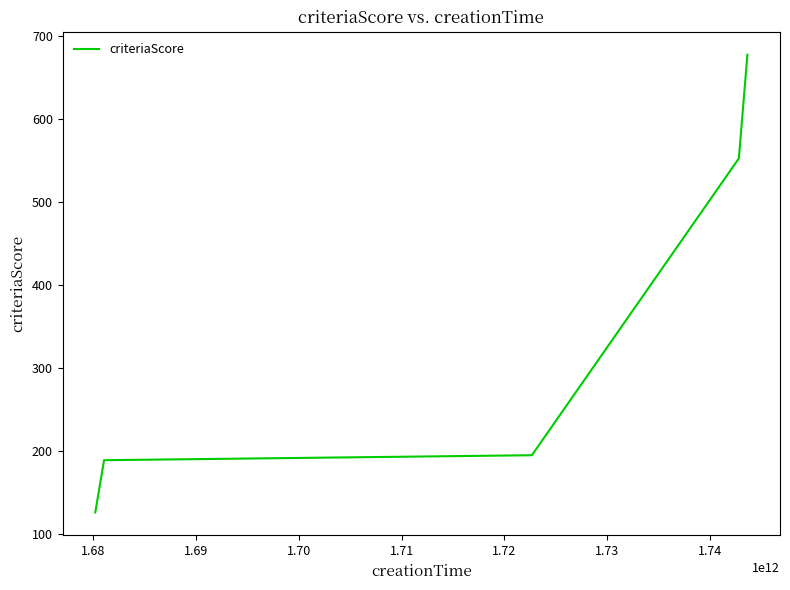

What is the average value?

348